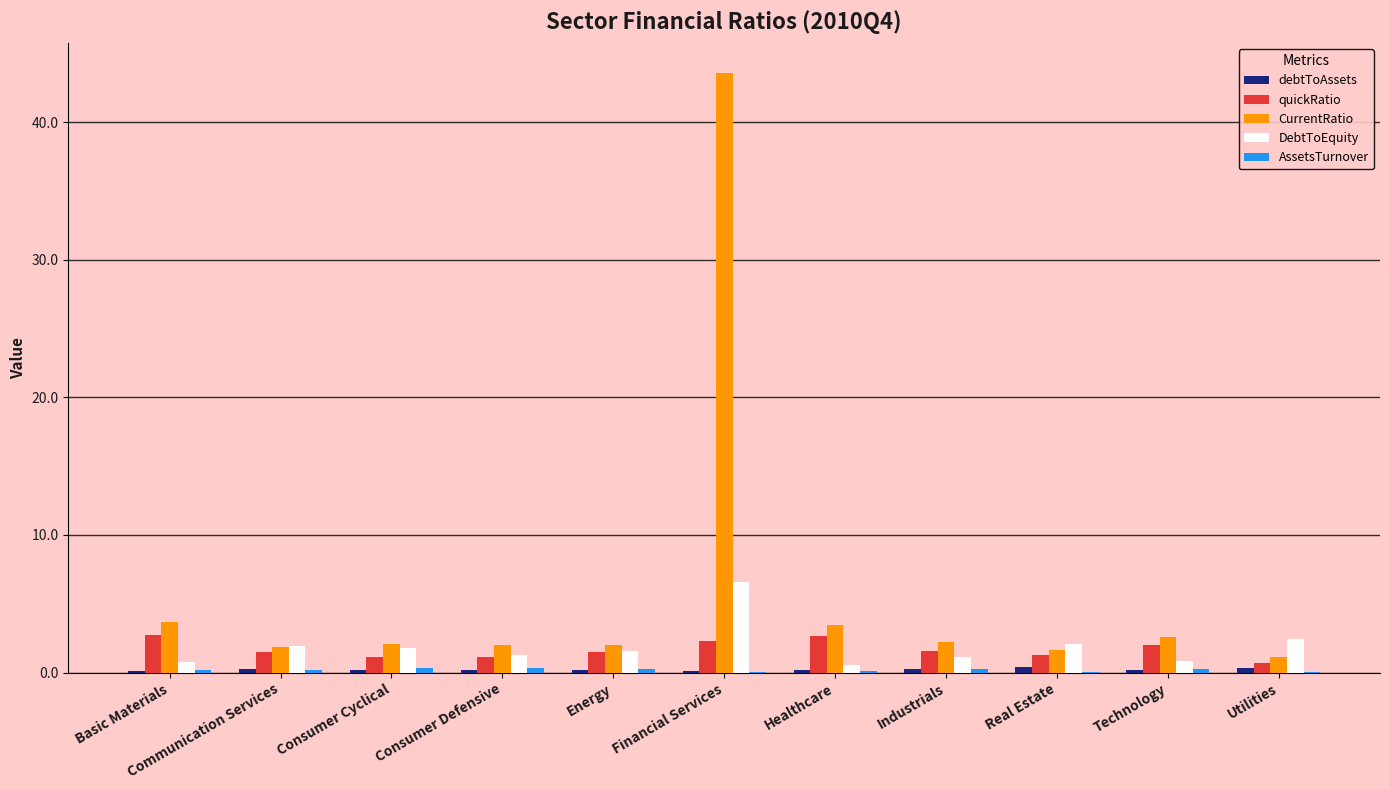

The CurrentRatio series shows 1.9 at Communication Services. True or false?

True